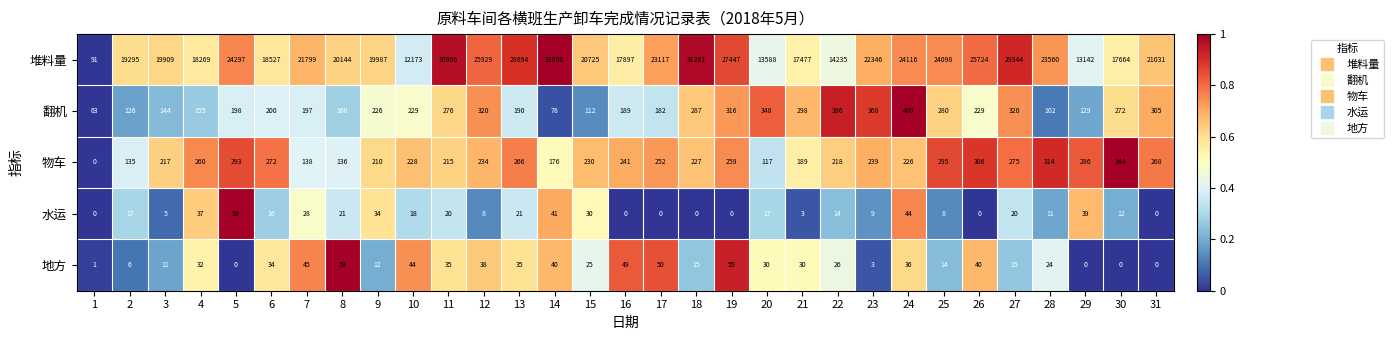

Is it true that 堆料量 equals 128 at 1?

False